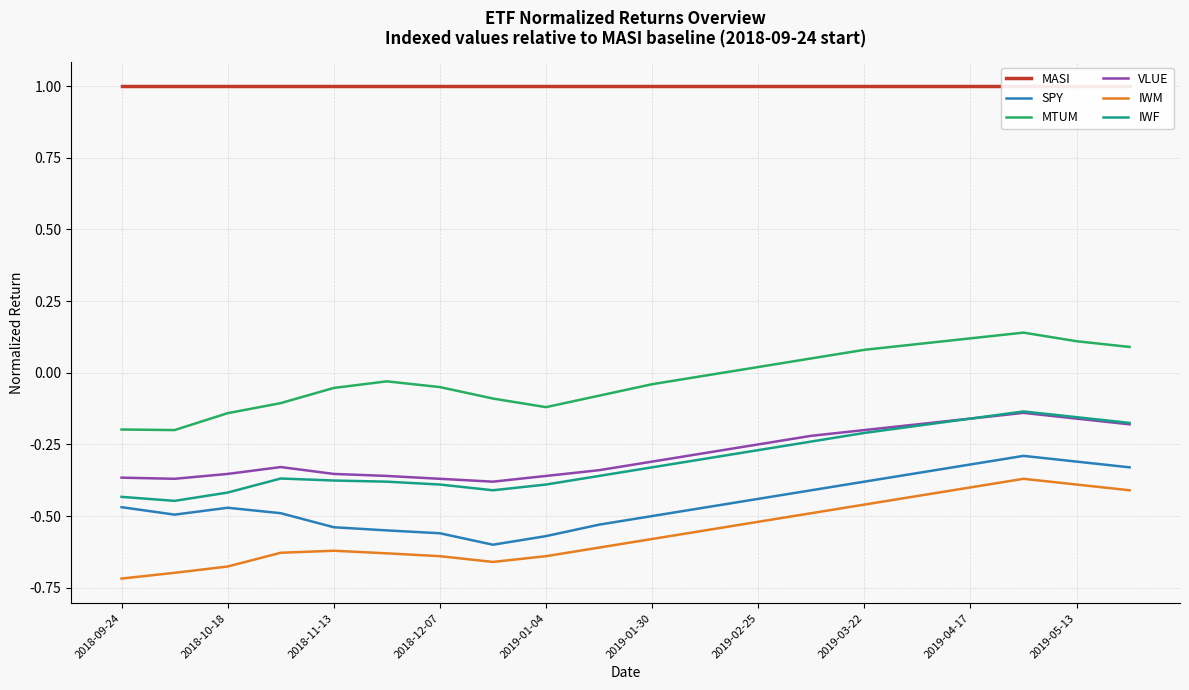

Is it true that IWF equals -0.3 at 2019-05-13?

False